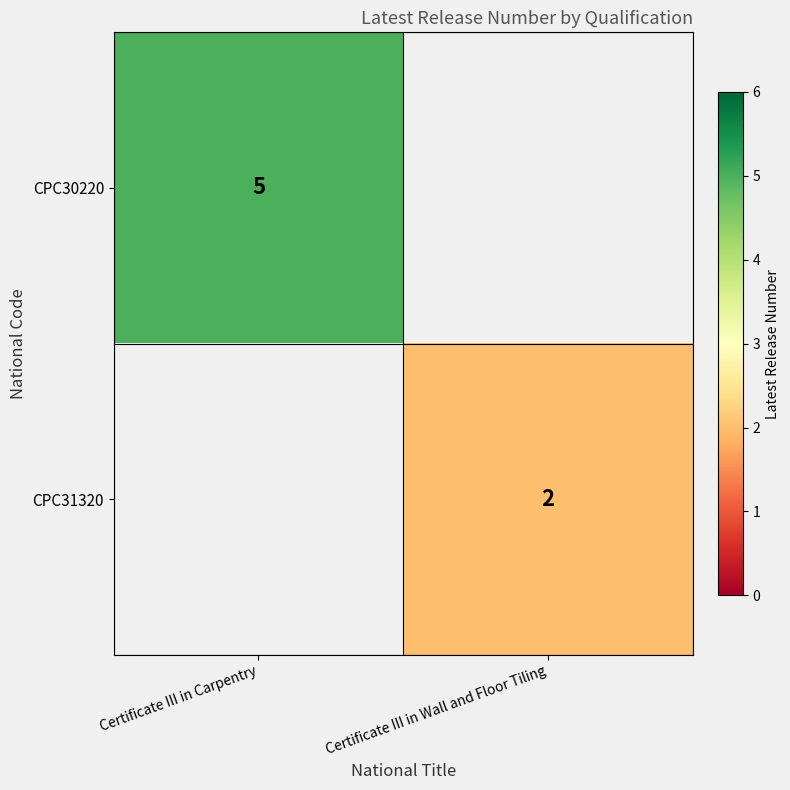

What is the maximum value shown in the chart?

5